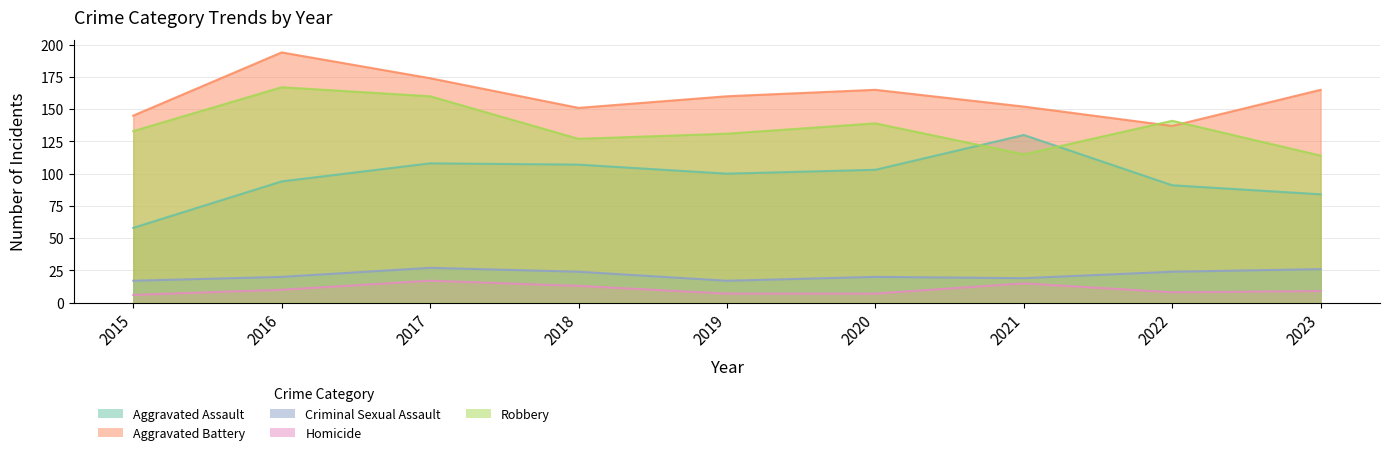

What are all the series names shown in the legend?

Aggravated Assault, Aggravated Battery, Criminal Sexual Assault, Homicide, Robbery